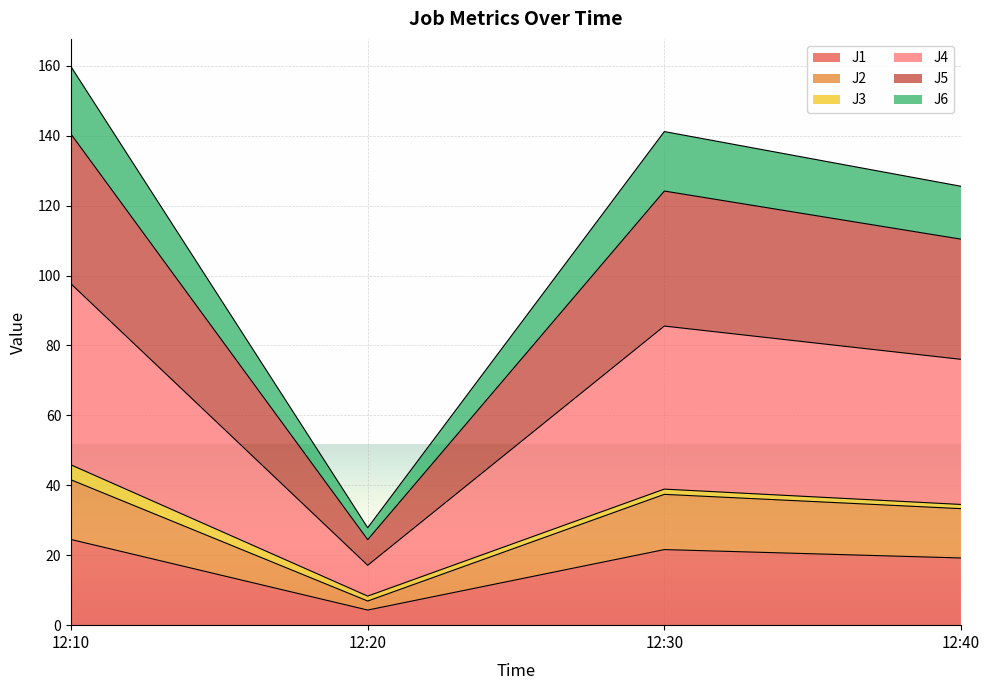

The value of J1 at 12:30 is 21.6. True or false?

True